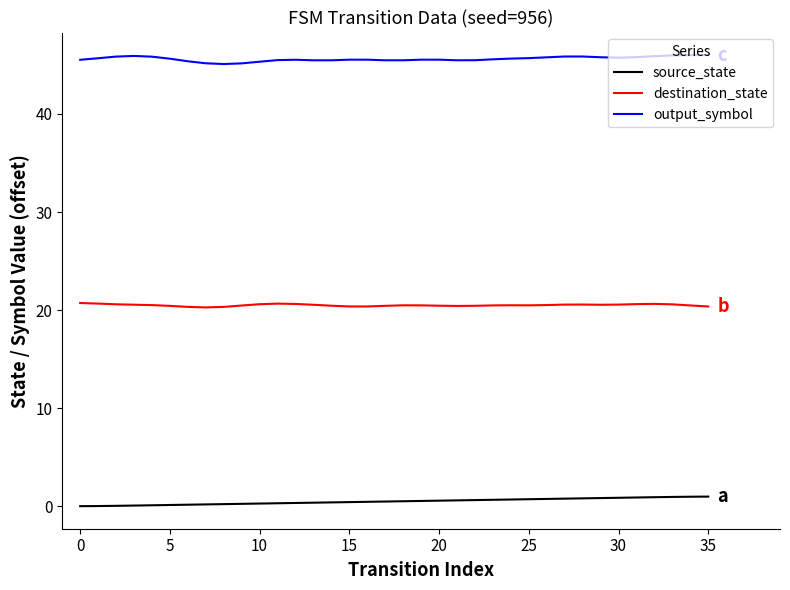

True or false: source_state and output_symbol cross at least once.

False